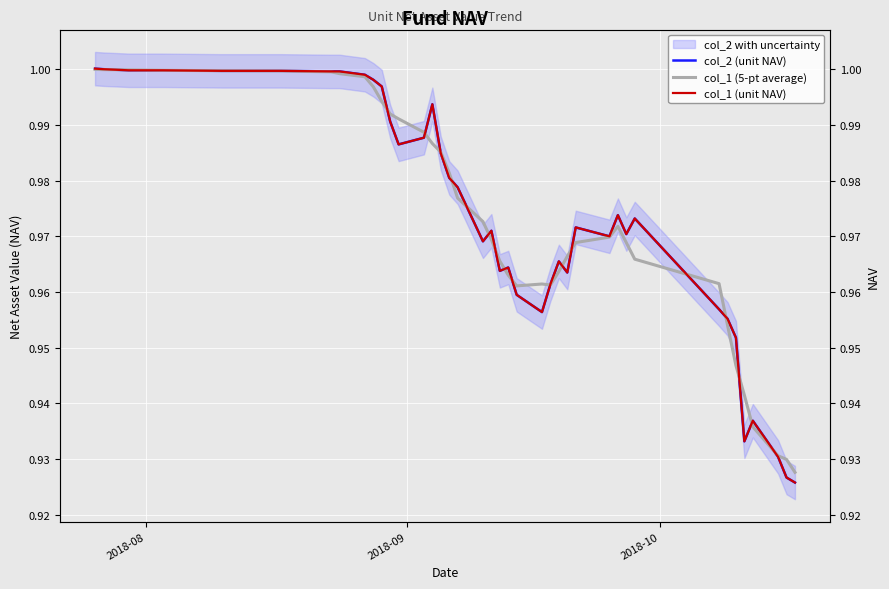

Does the chart display data point markers on the line(s)?

No